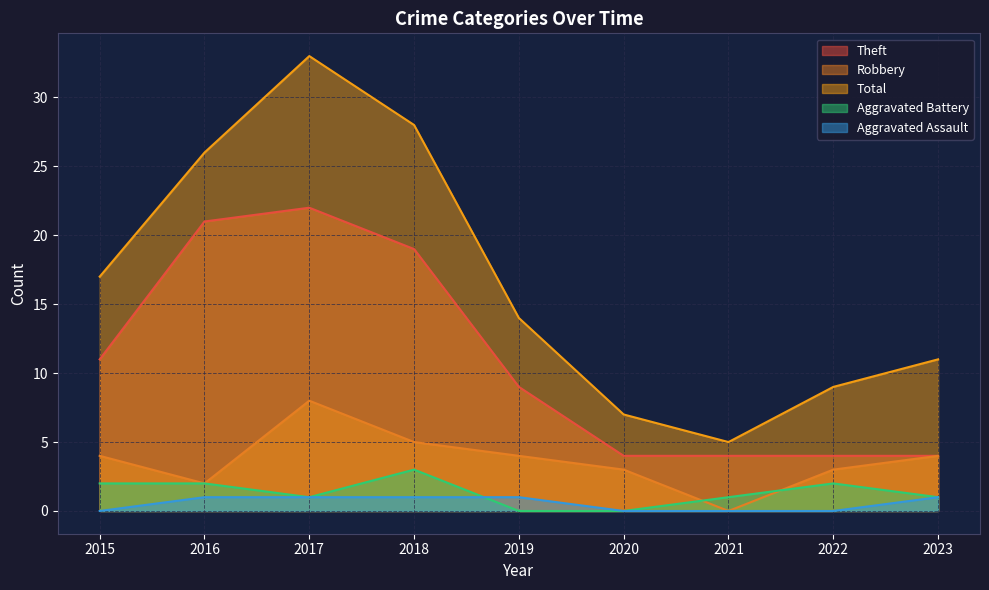

List the series in order of their peak value, highest first.

Total, Theft, Robbery, Aggravated Battery, Aggravated Assault